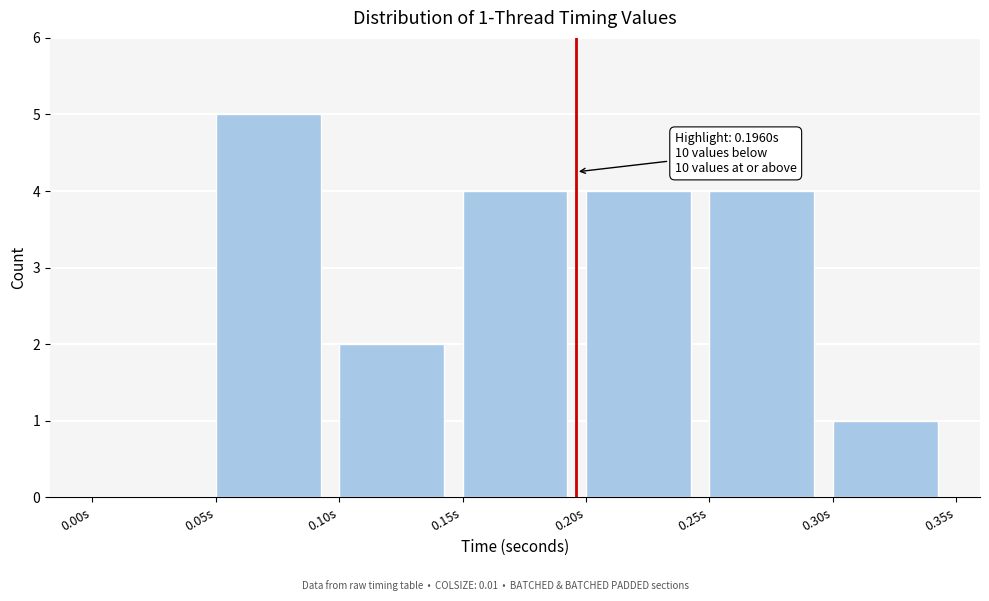

Which range on the x-axis has the tallest bar?

0.05 to 0.10